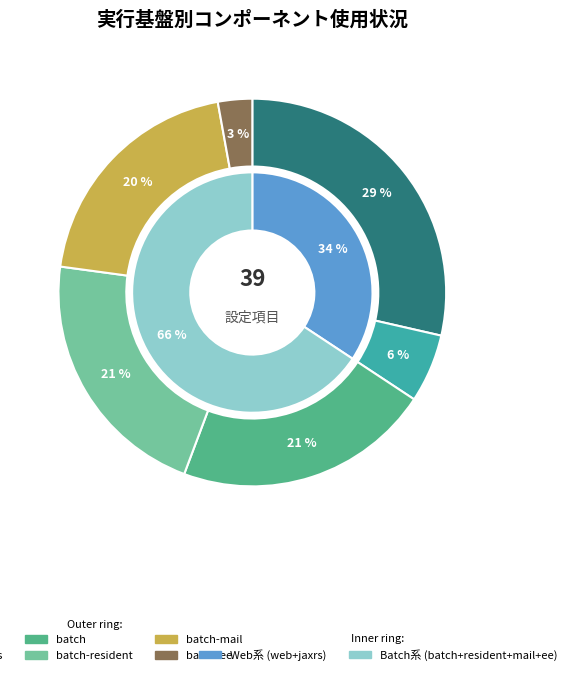

The batch slice represents 21% of the pie. True or false?

True